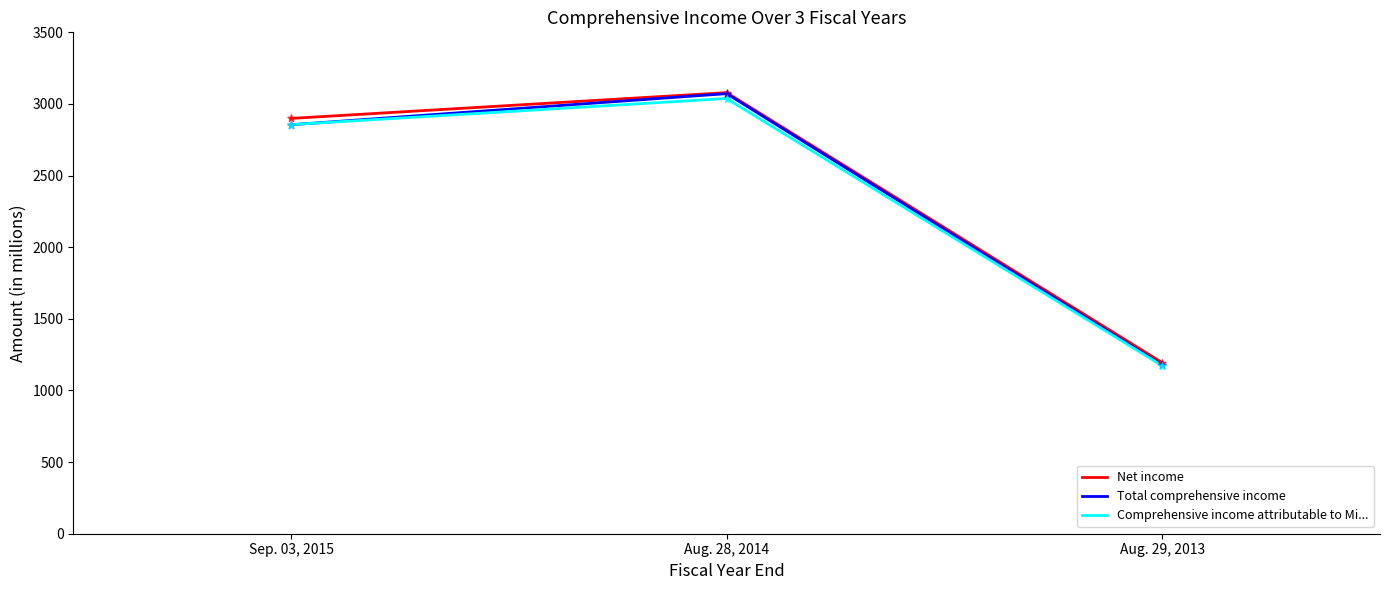

What are all the series names shown in the legend?

Net income, Total comprehensive income, Comprehensive income attributable to Mi...